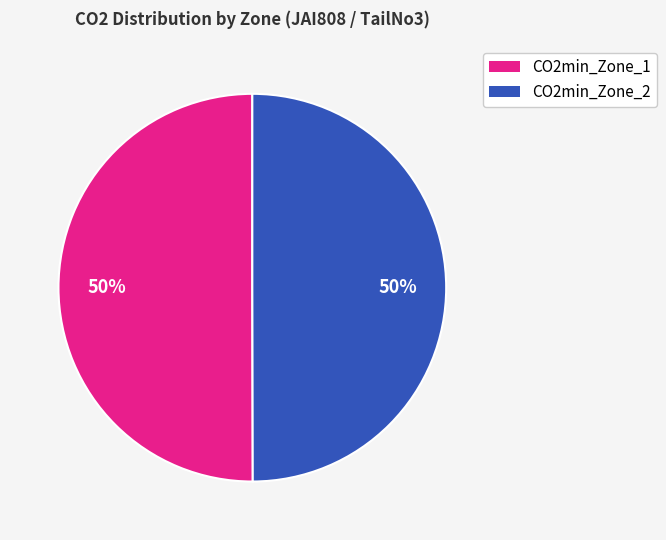

To the nearest percent, what is the average slice percentage?

50%